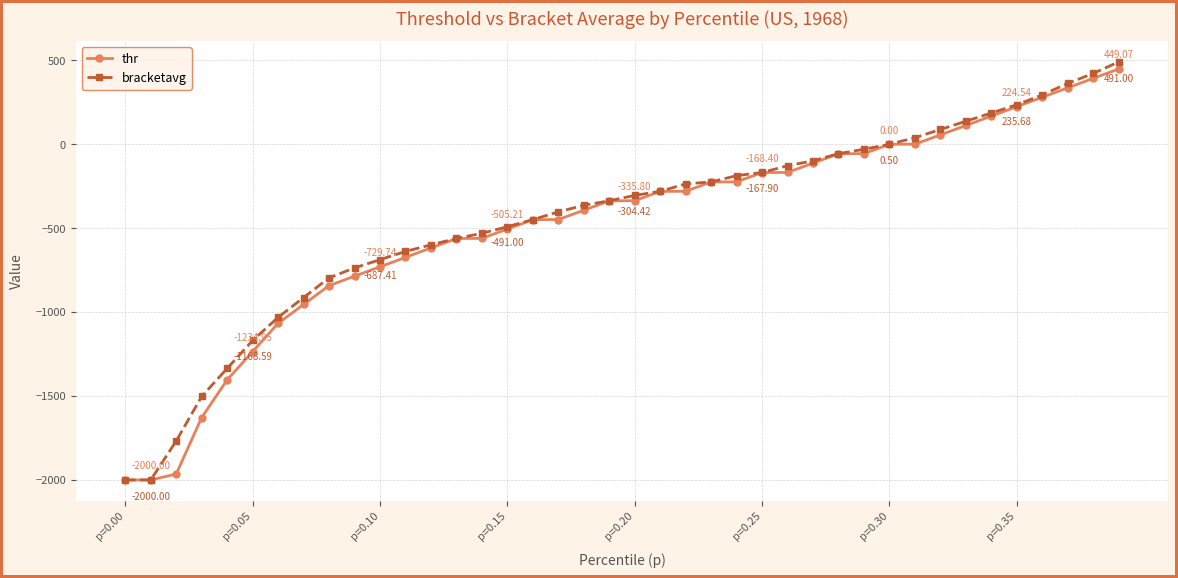

How many lines are shown in the chart?

2